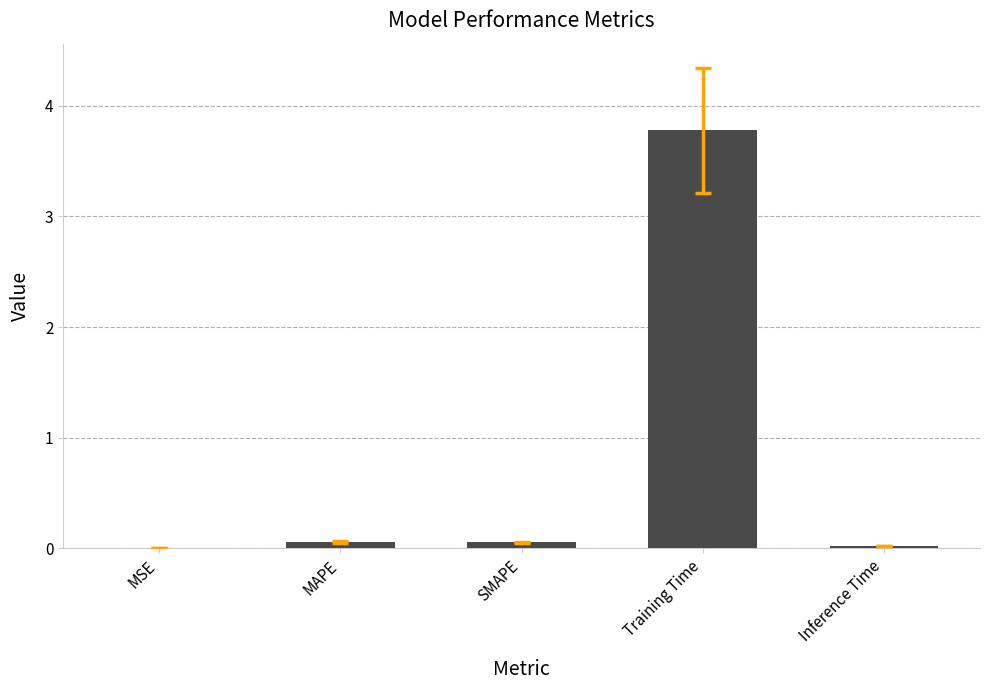

Are the bars horizontal?

No